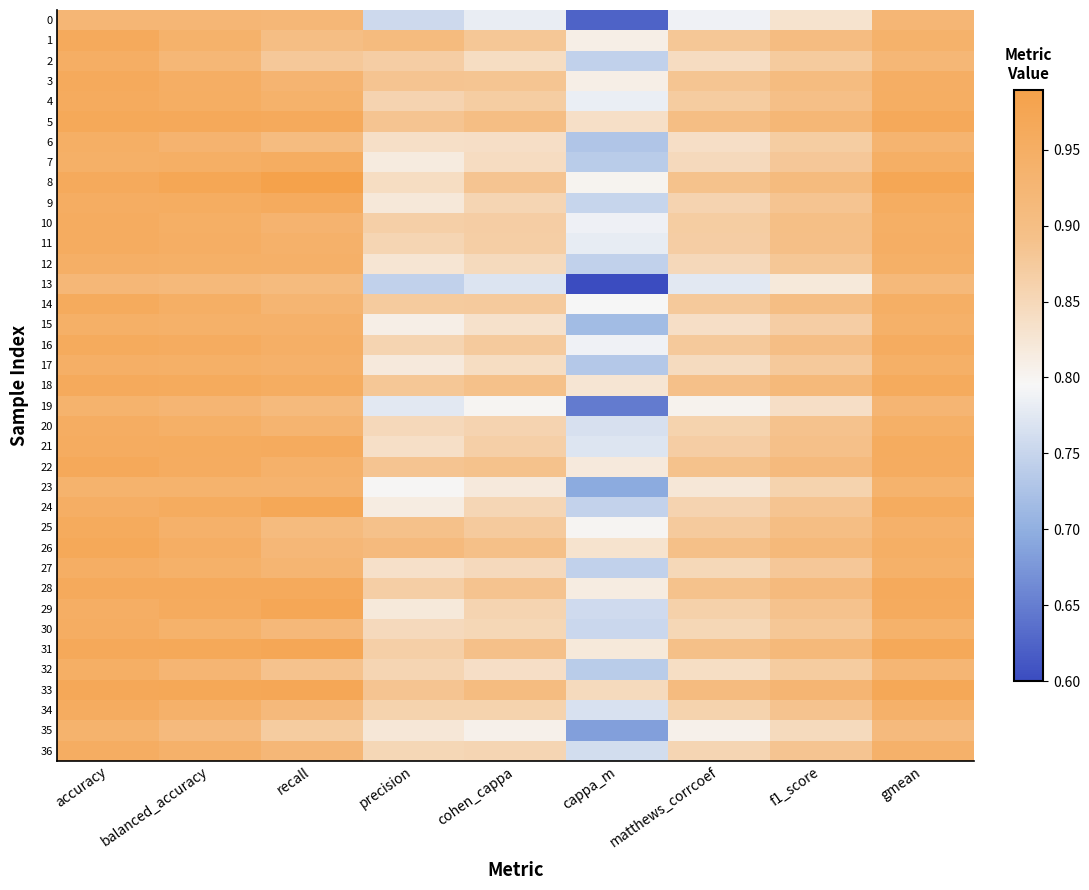

Count the number of data series in this chart.

37